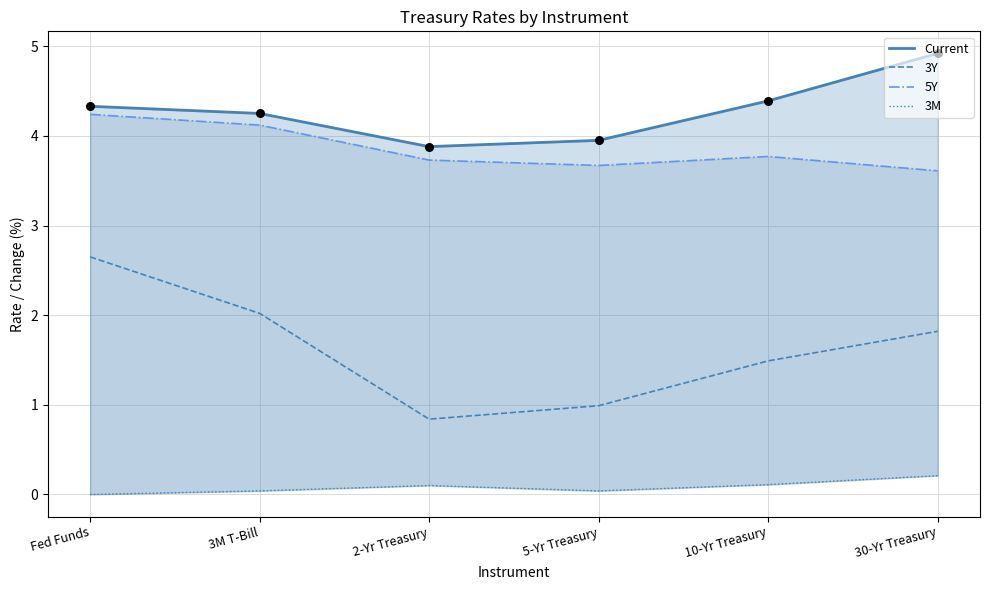

What is the total value across all series at 30-Yr Treasury?

10.6